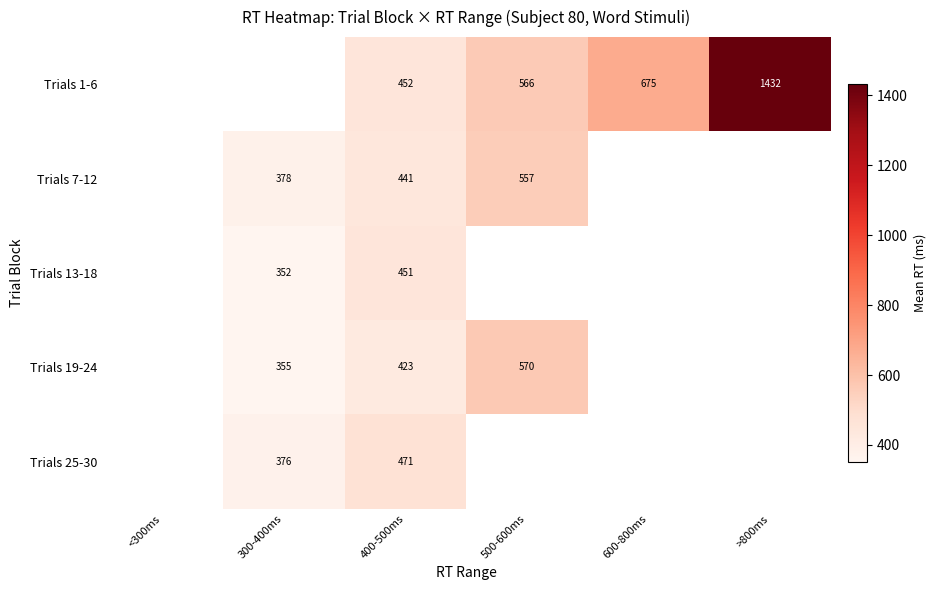

Is the value of Trials 19-24 at 500-600ms greater than the value of Trials 25-30 at 300-400ms?

Yes